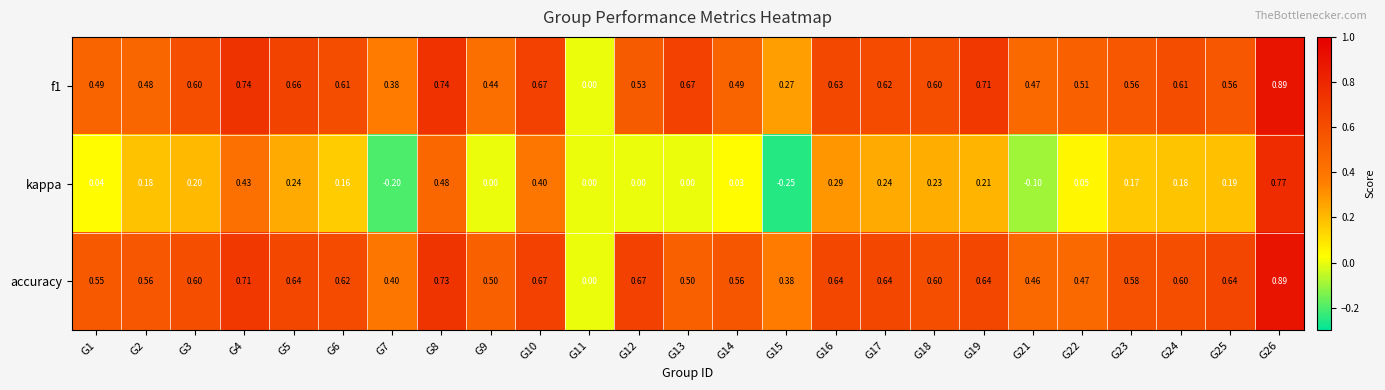

Is the value of accuracy at G25 greater than the value of f1 at G8?

No